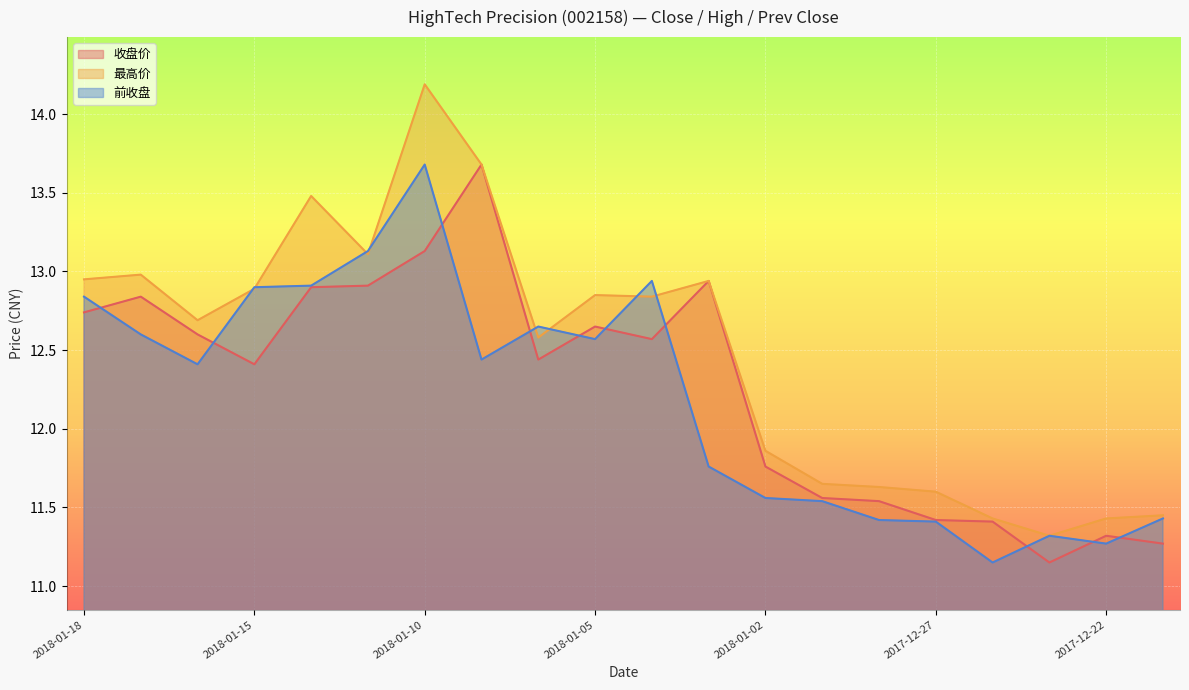

What is the lowest value of the 收盘价 series?

11.2